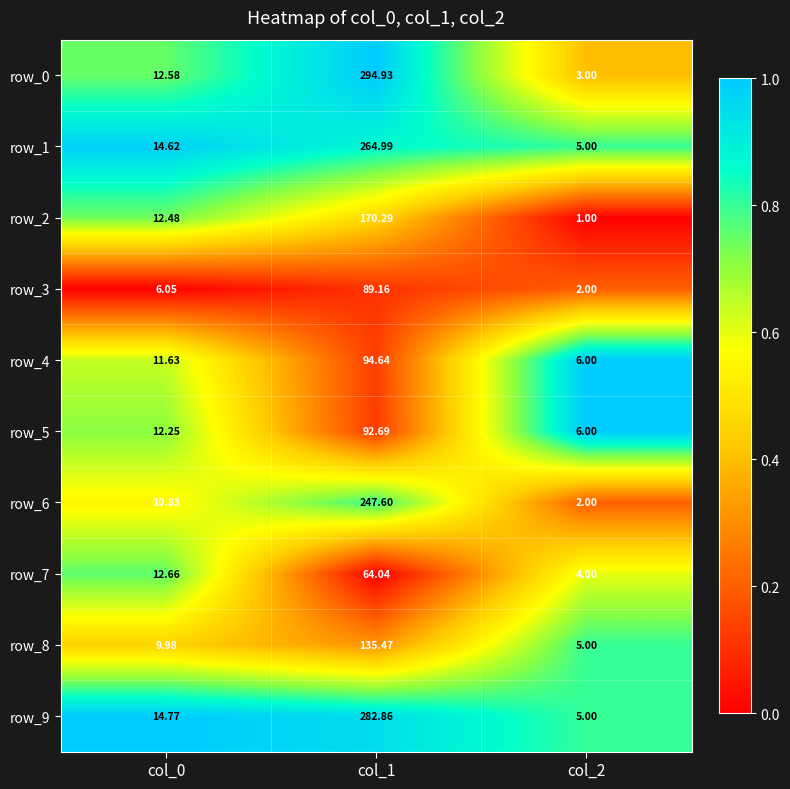

List the labels in order of row_8 value, smallest first.

col_2, col_0, col_1